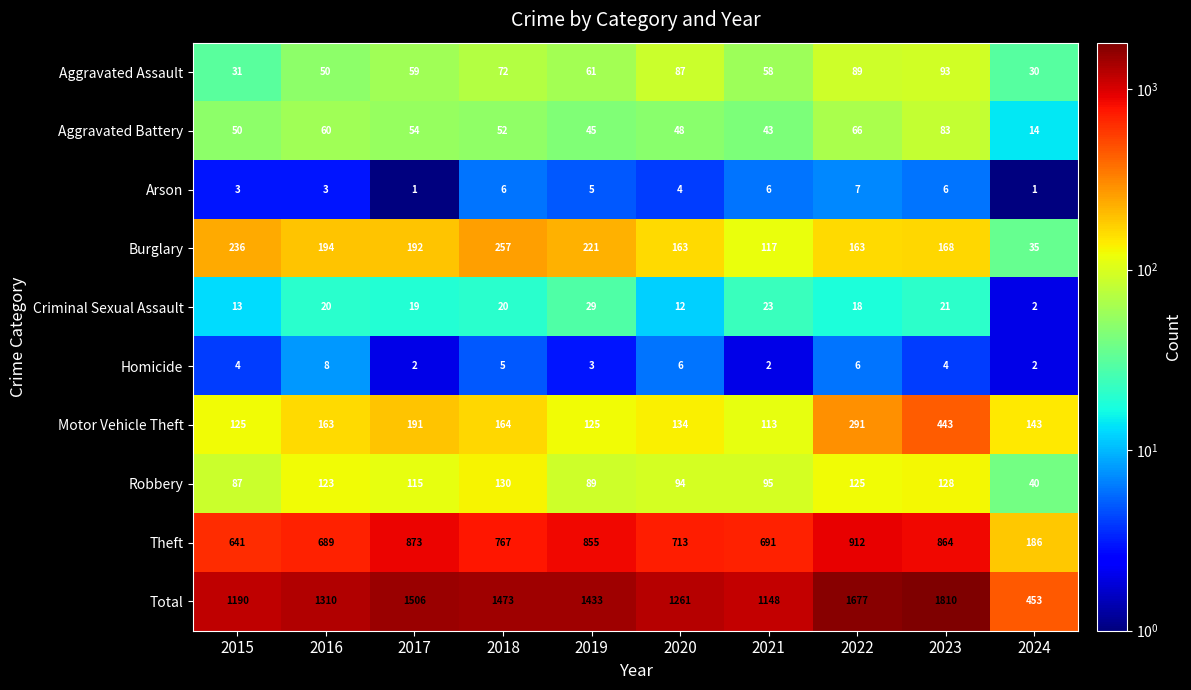

The Theft series shows 912 at 2022. True or false?

True